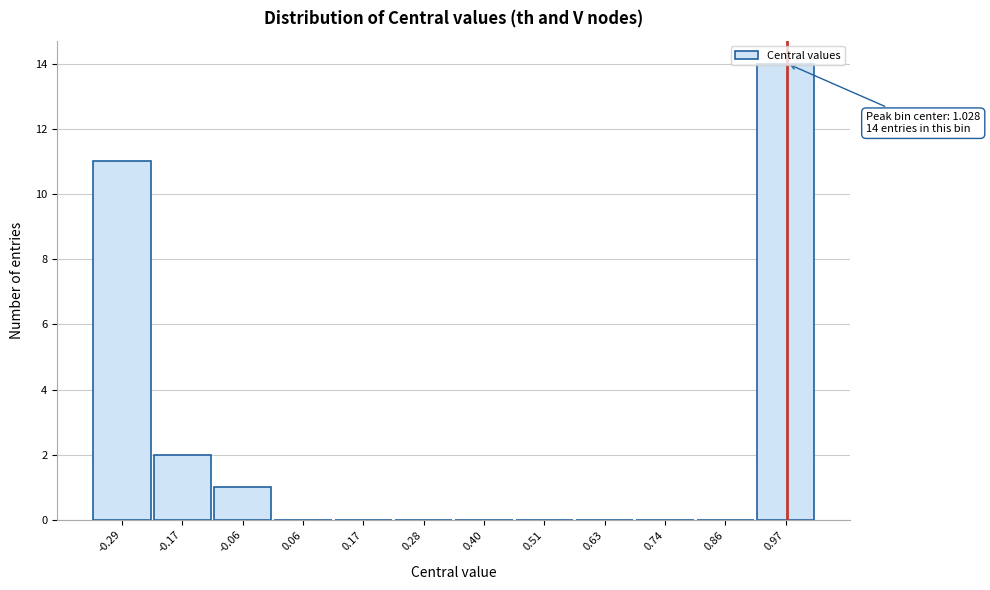

Approximately how many times larger is the value at 0.97 compared to -0.17?

7.0